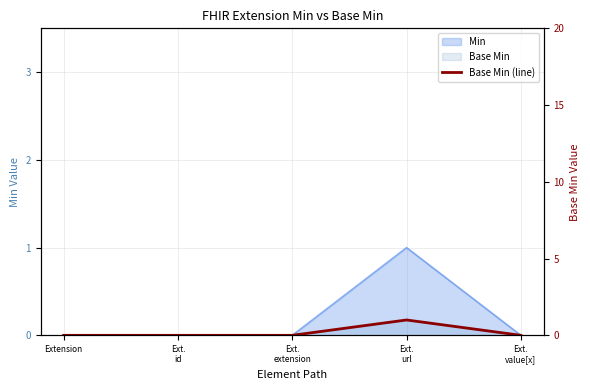

True or false: there are more than 1 points higher than both neighbors.

False